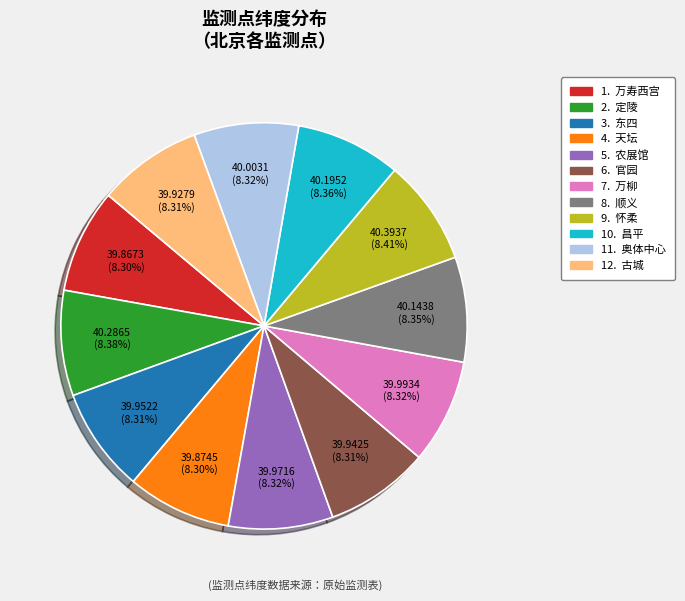

Does any single category account for the majority?

No